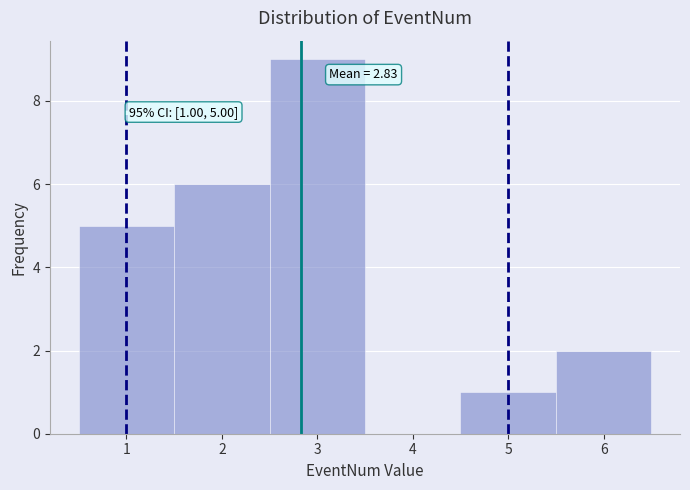

Which range on the x-axis has the tallest bar?

2.5 to 3.5